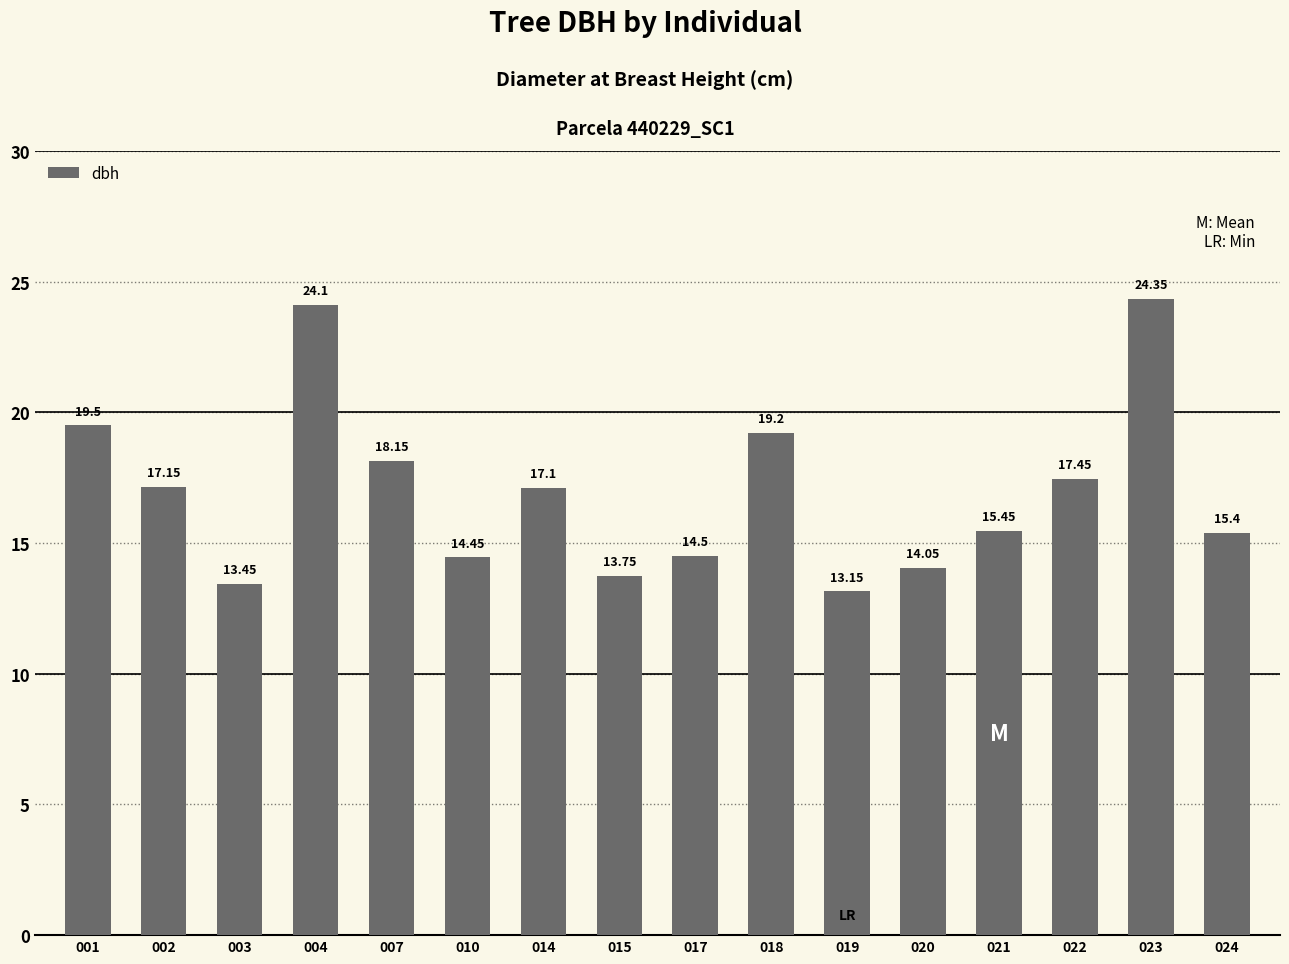

Is it true that the value at 017 is 20.4?

False